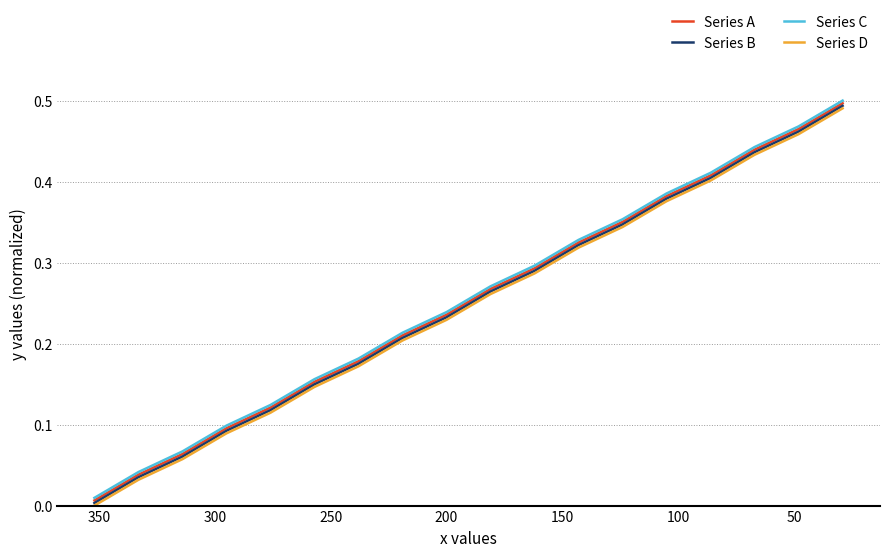

True or false: Series D has a value of 0.7 at 14.

False